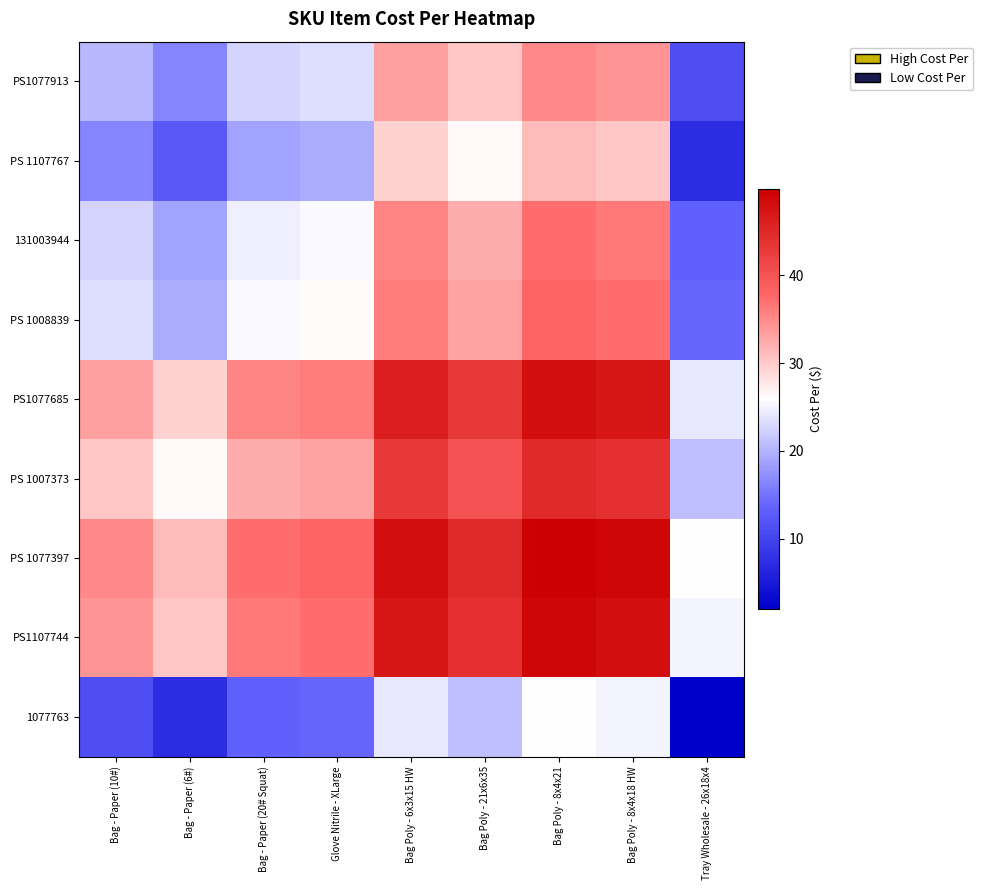

At which category is the sum across all series the highest?

Bag Poly - 8x4x21